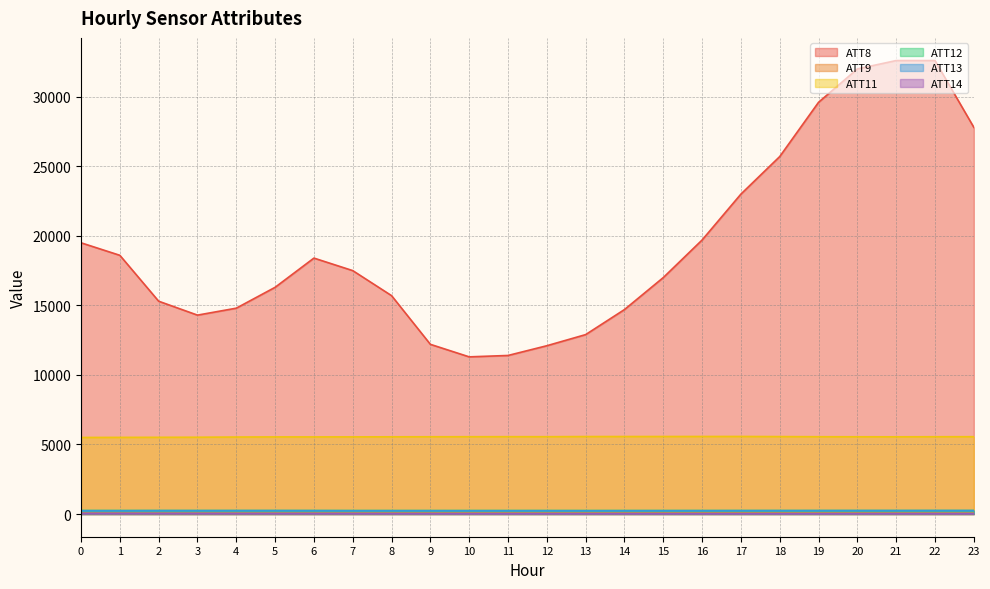

Which series changed the most between 1 and 3?

ATT8